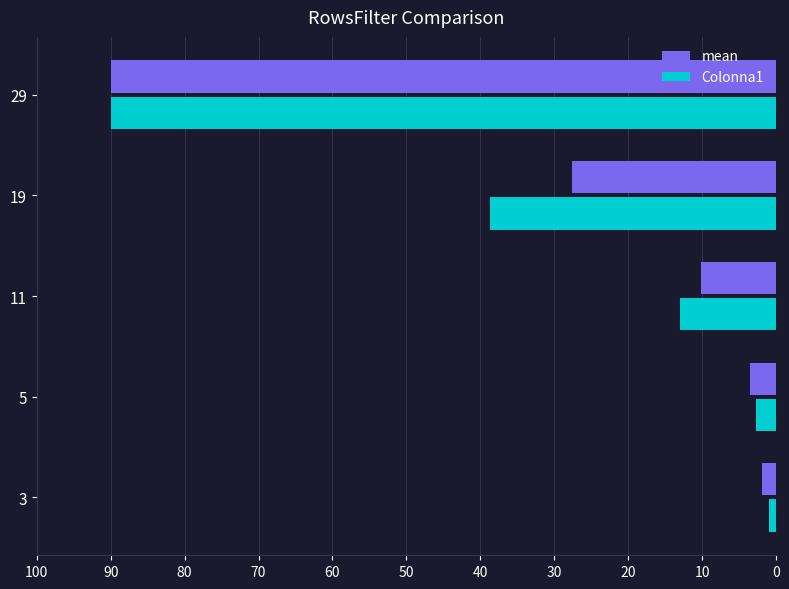

What is the difference between the maximum and minimum values in the mean series?

88.1